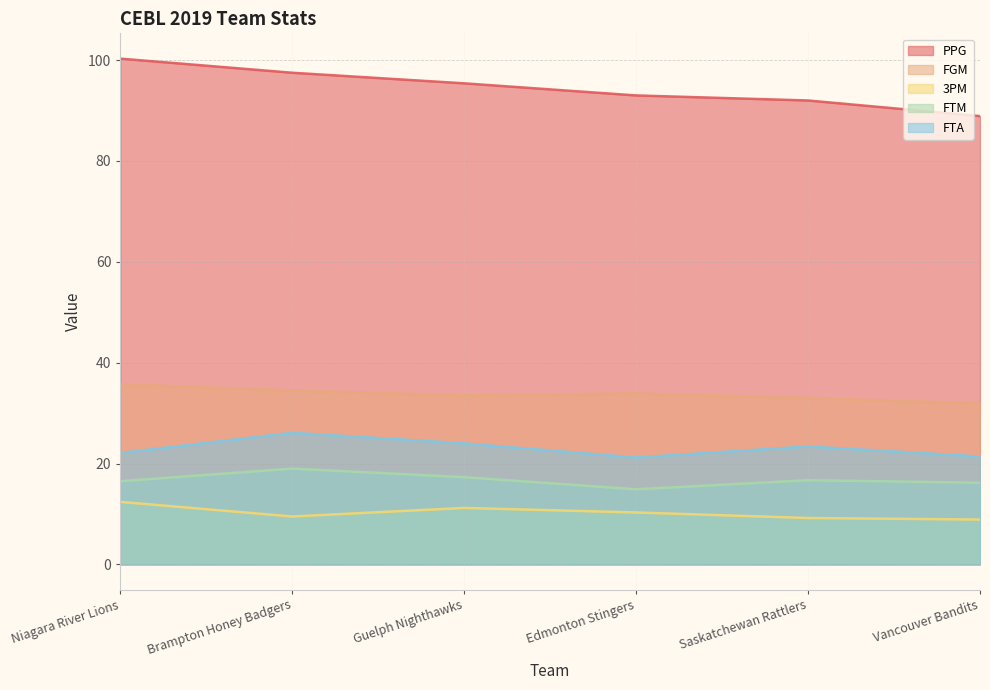

True or false: FTM and PPG intersect in this chart.

False